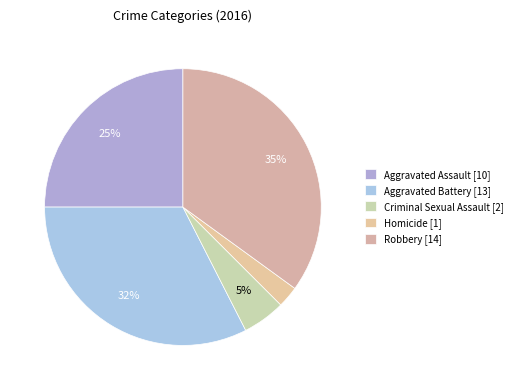

Rank the categories by value from lowest to highest.

Homicide, Criminal Sexual Assault, Aggravated Assault, Aggravated Battery, Robbery